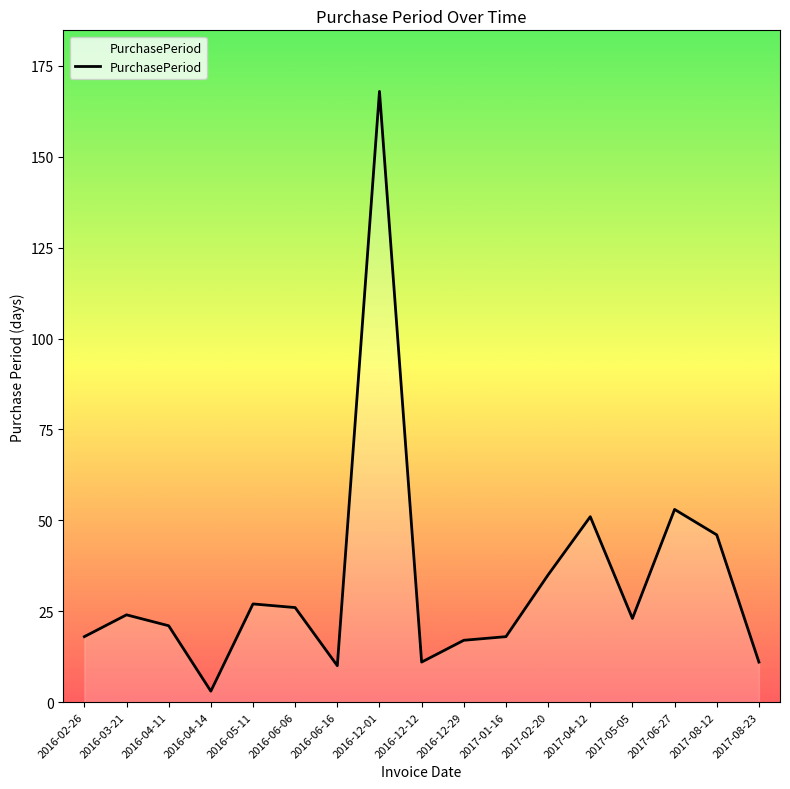

What is the average value?

33